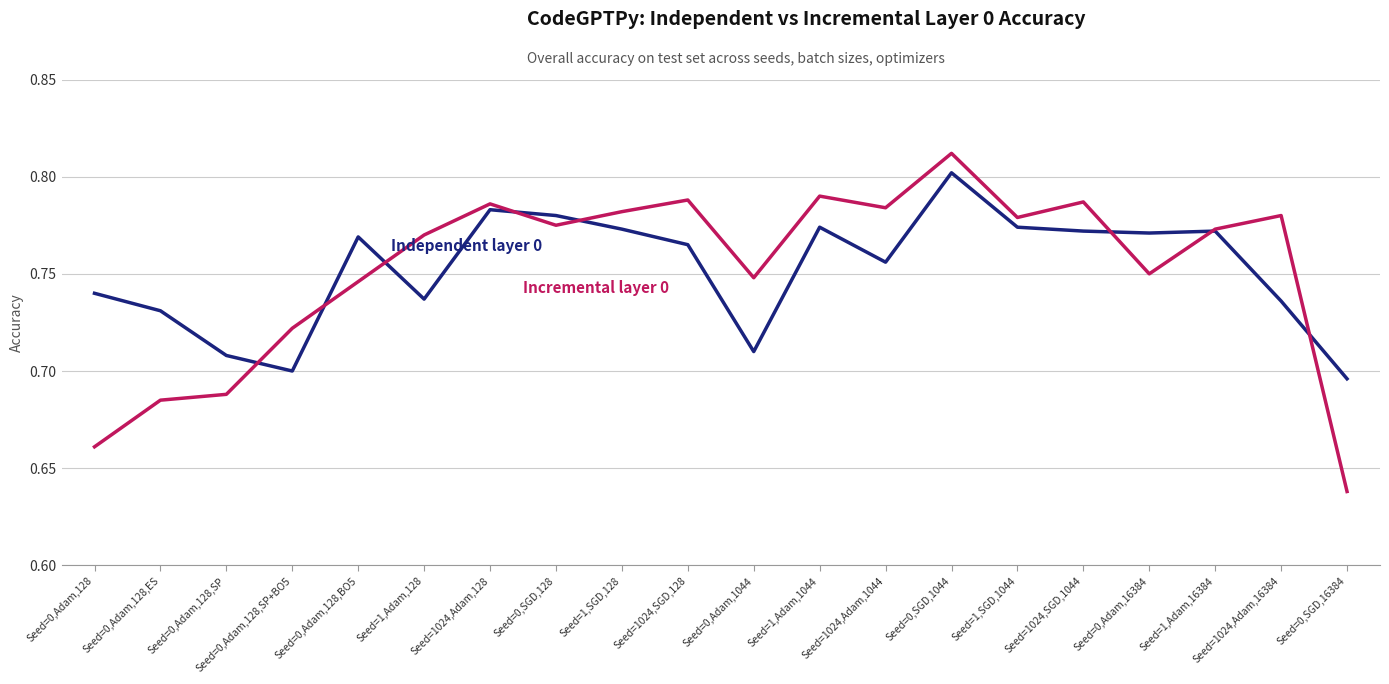

At which category is the sum across all series the highest?

Seed=0,SGD,1044